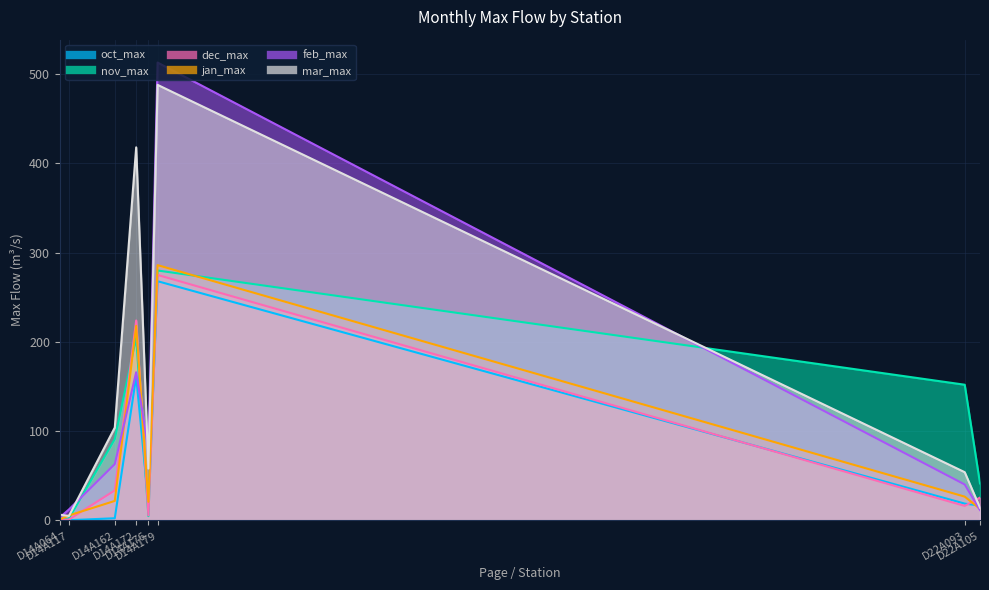

What are all the series names shown in the legend?

oct_max, nov_max, dec_max, jan_max, feb_max, mar_max